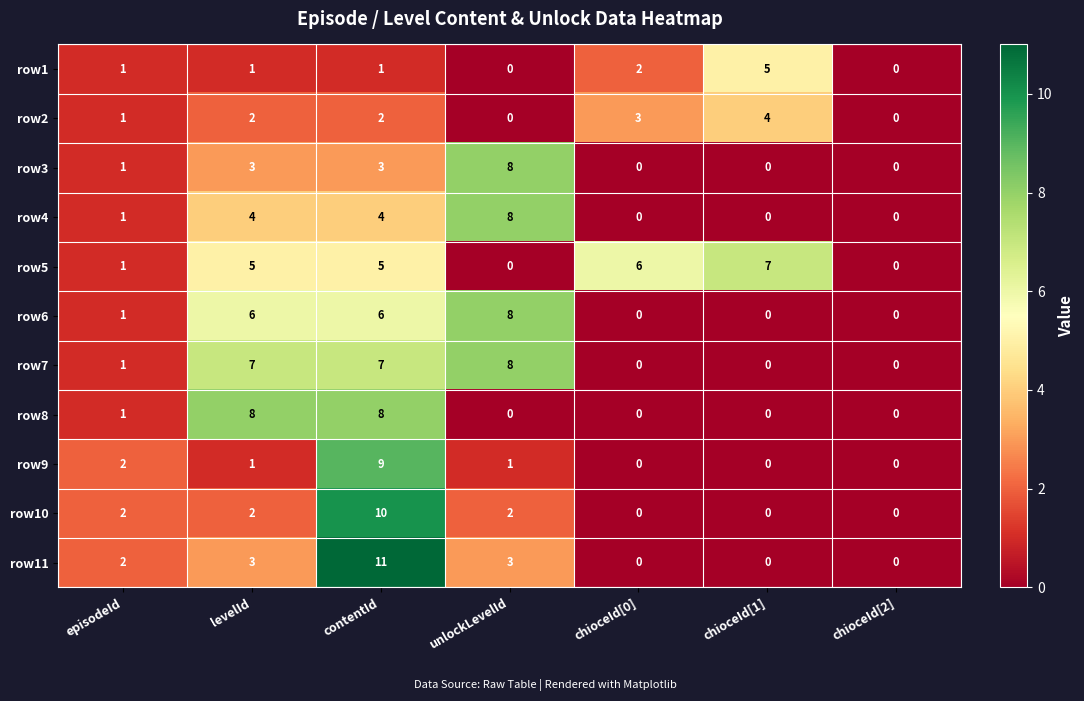

The value of row3 at levelId is 5. True or false?

False